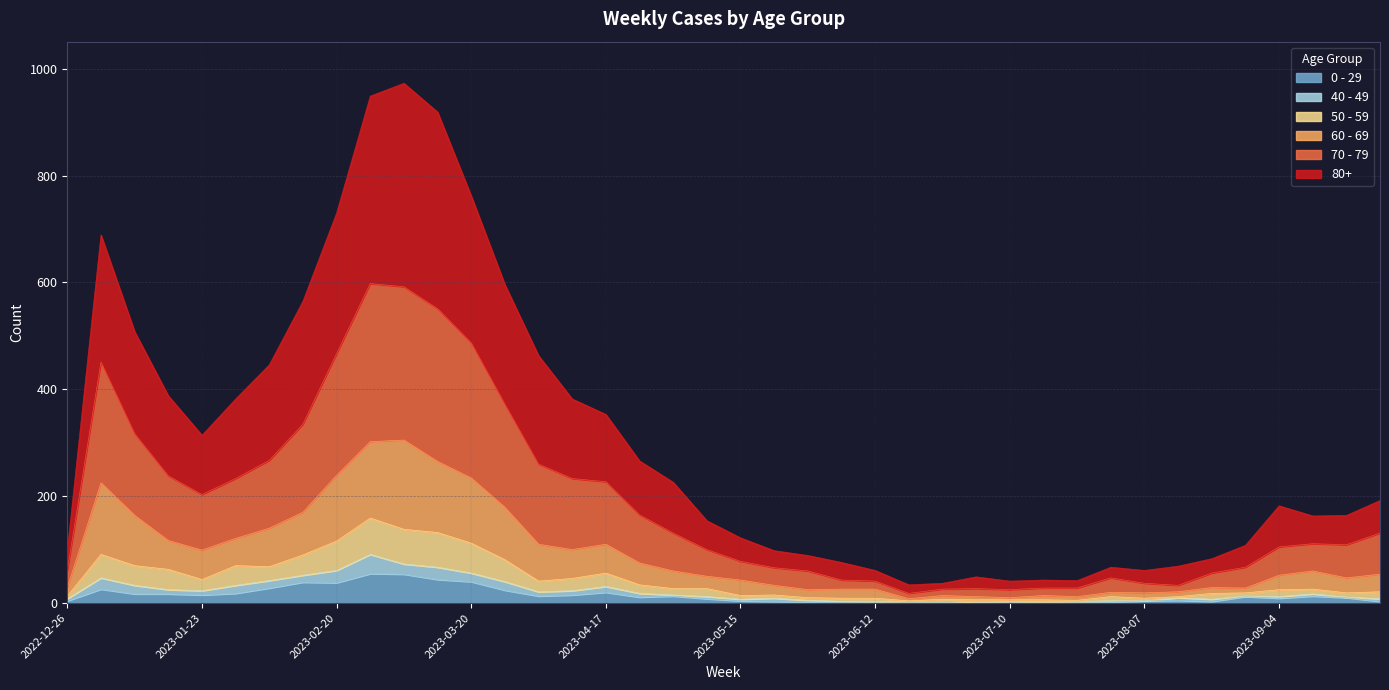

Where is the first local minimum for 70 - 79?

2023-01-23